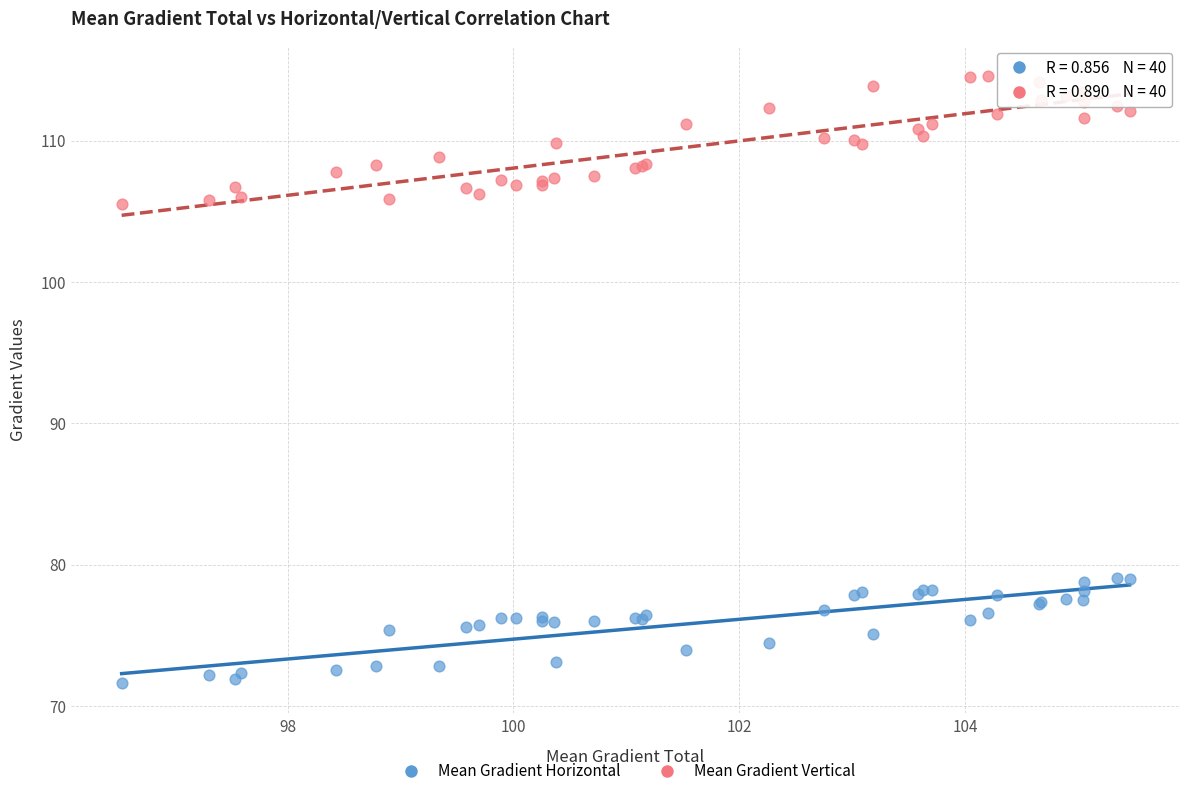

Which series reaches the minimum Y coordinate?

Mean Gradient Horizontal